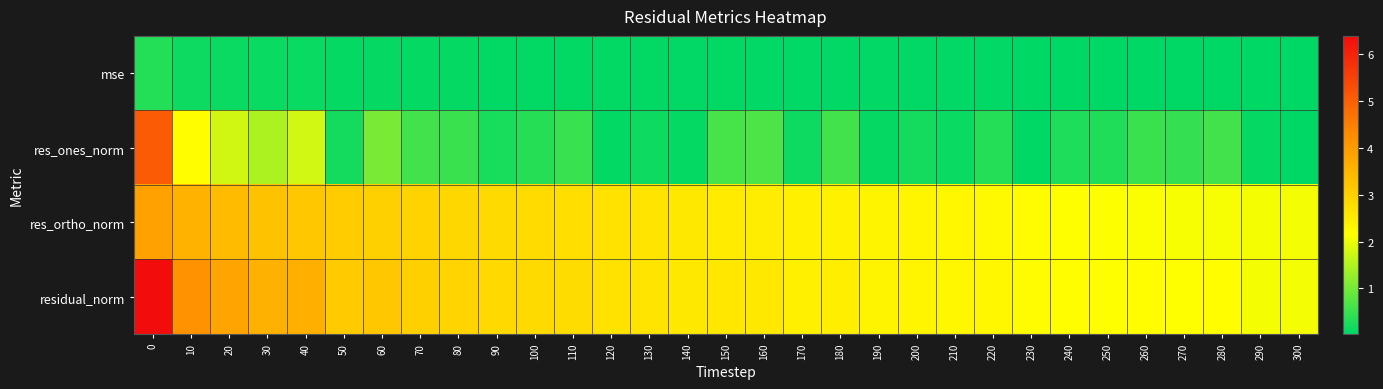

Rank the series at 270 from highest to lowest value.

residual_norm, res_ortho_norm, res_ones_norm, mse